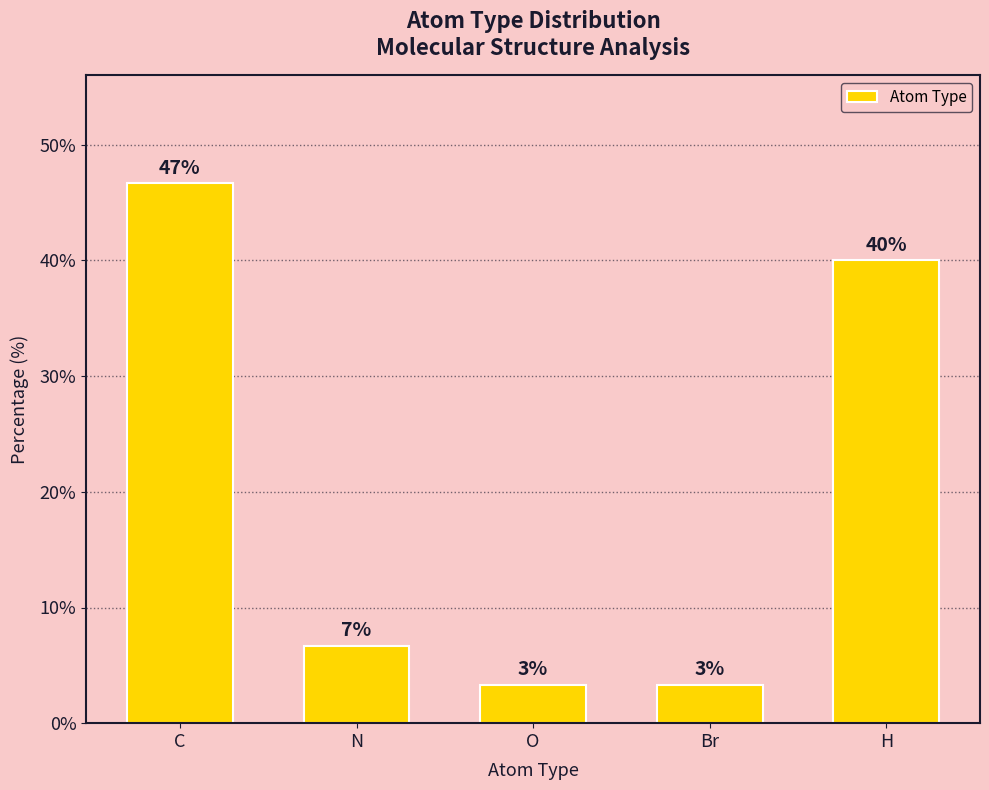

How many bars are there in total?

5